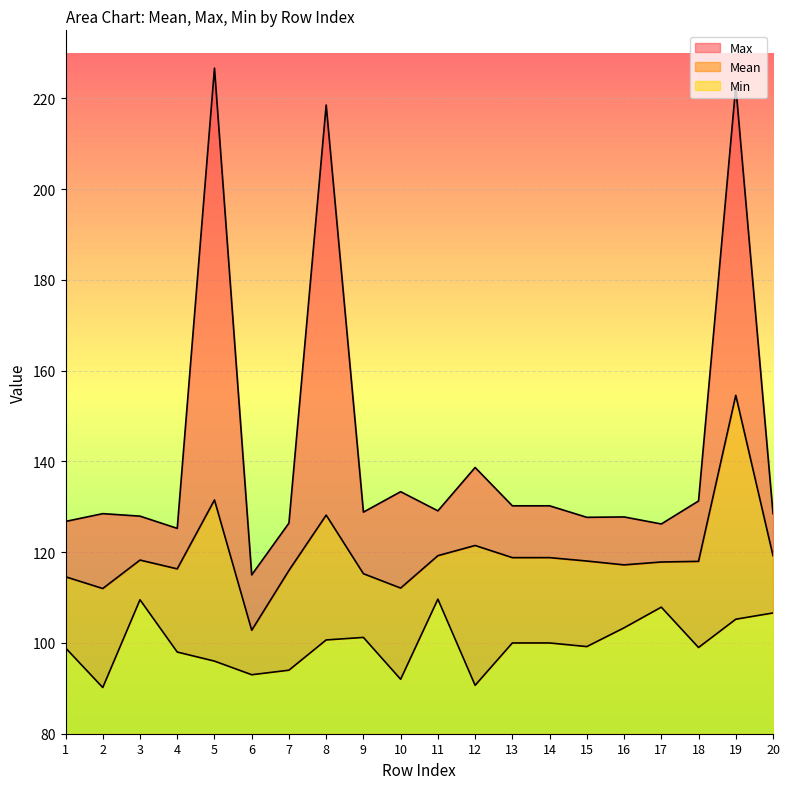

What is the maximum value shown in the chart?

226.7